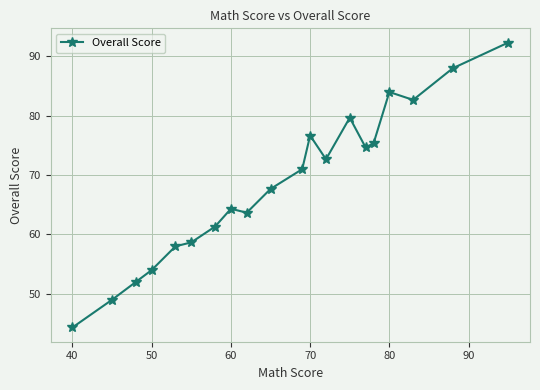

What is the sum of all values?

1370.0